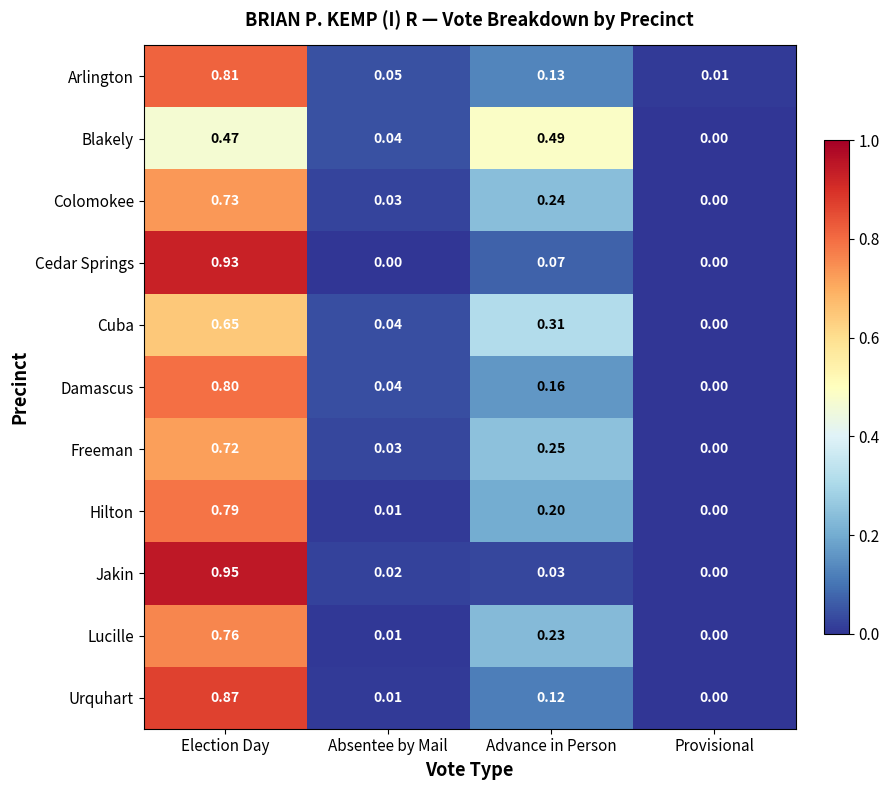

Rank the series by their maximum value, from highest to lowest.

Jakin, Cedar Springs, Urquhart, Arlington, Damascus, Hilton, Lucille, Colomokee, Freeman, Cuba, Blakely